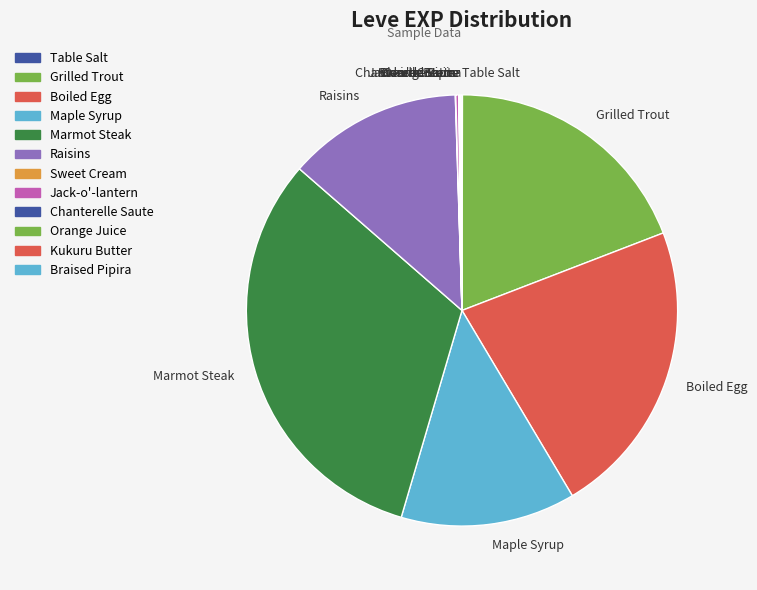

Is the sum of Boiled Egg and Maple Syrup greater than half?

No